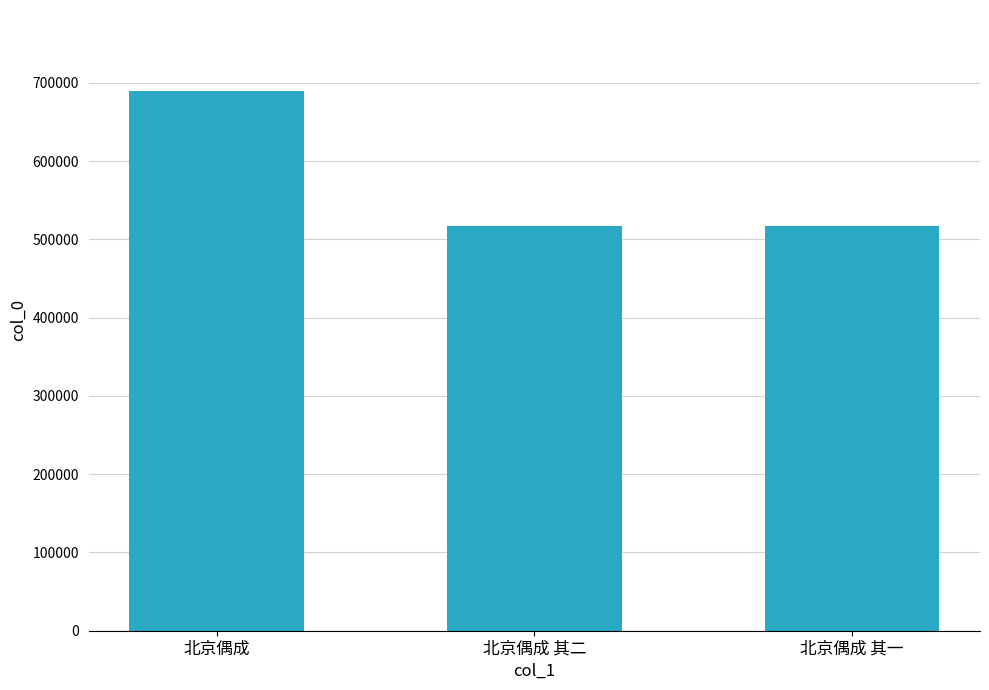

What position from the right is 北京偶成 其二?

2